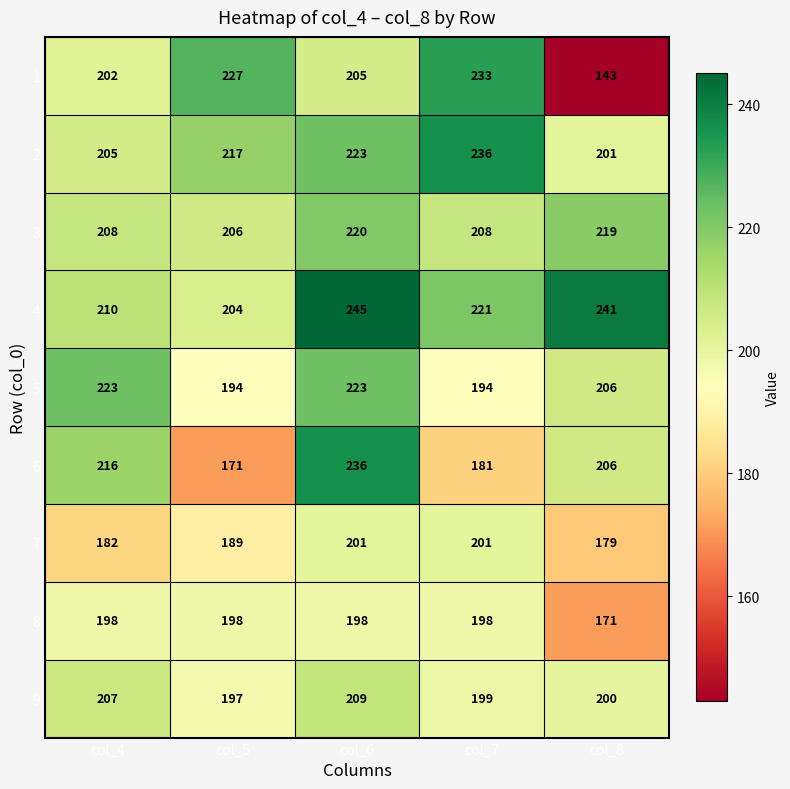

What is the smallest value displayed?

143